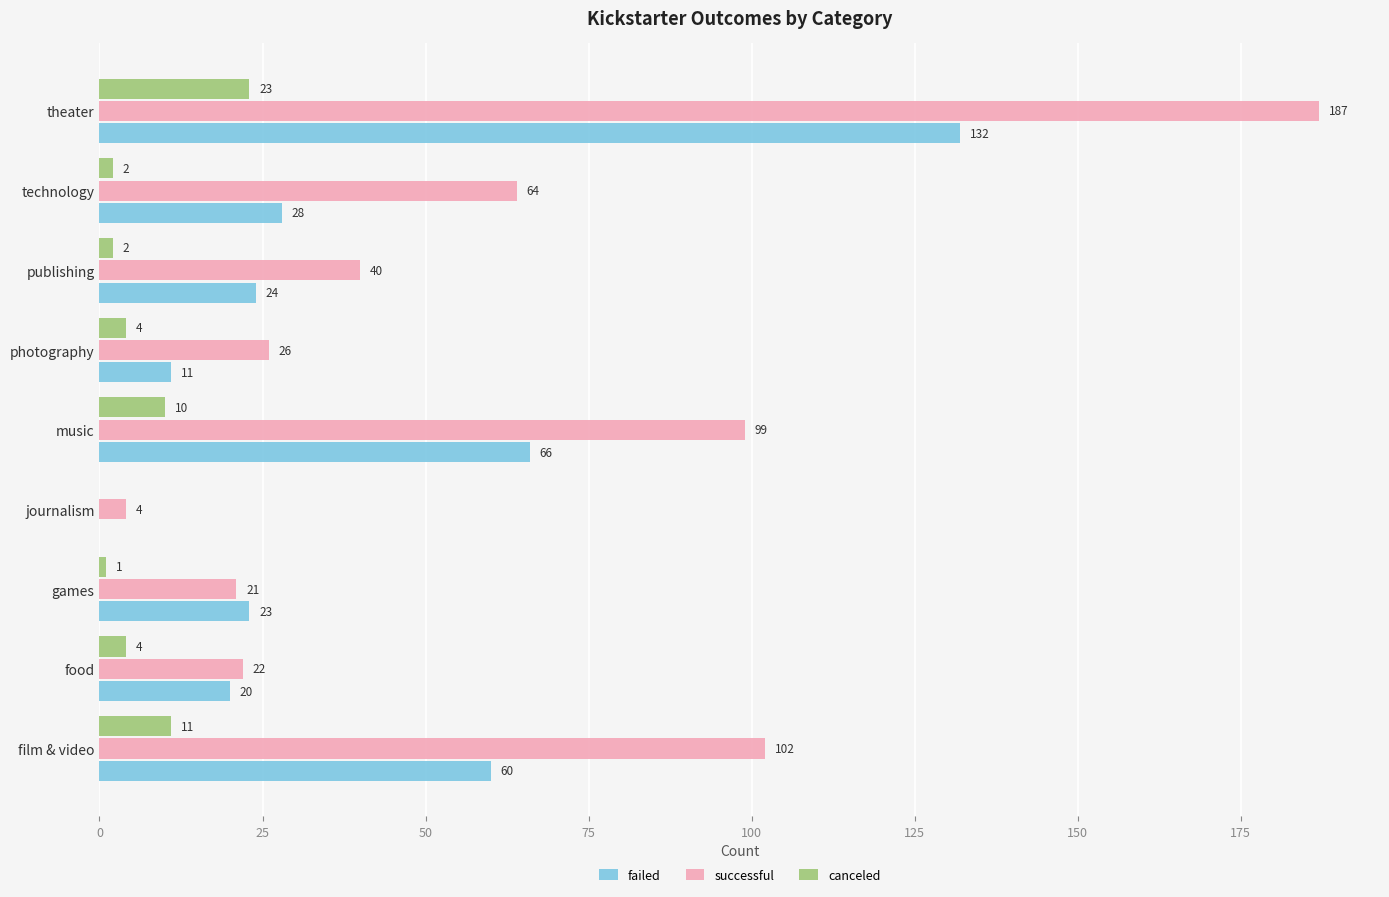

What is the total value across all series at film & video?

173